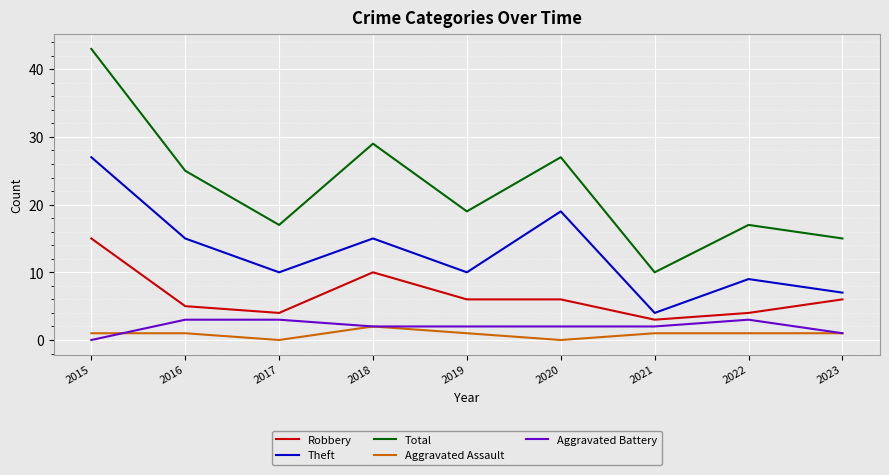

Is it true that Aggravated Assault equals 1 at 2019?

True